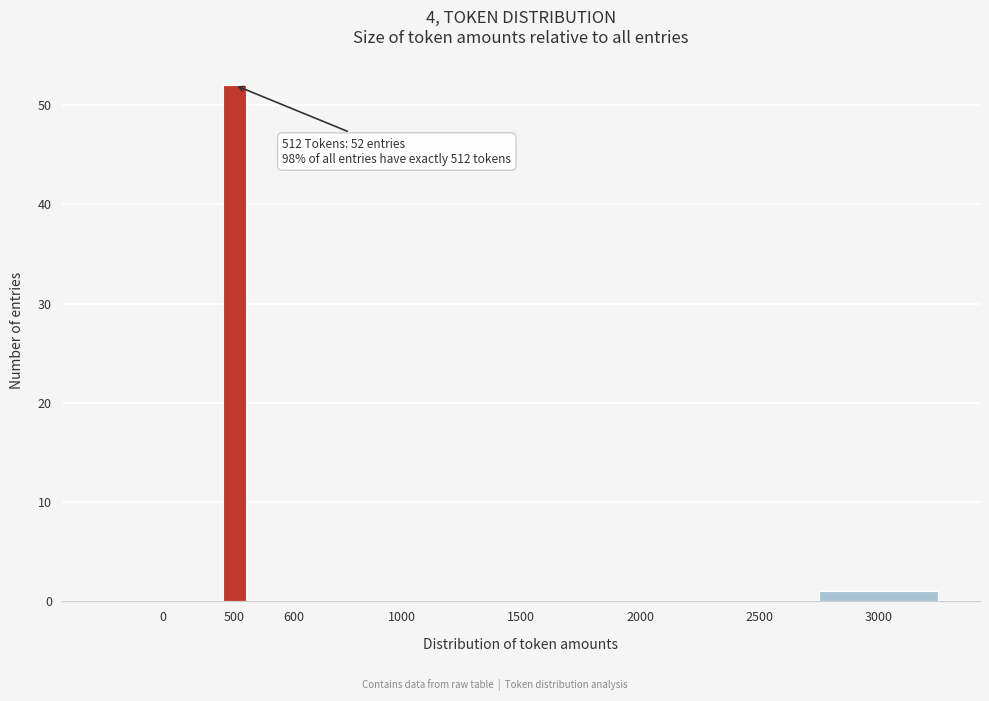

Reading right to left, transcribe all the data shown in this chart.

3000=1	2500=0	2000=0	1500=0	1000=0	600=0	500=52	0=0